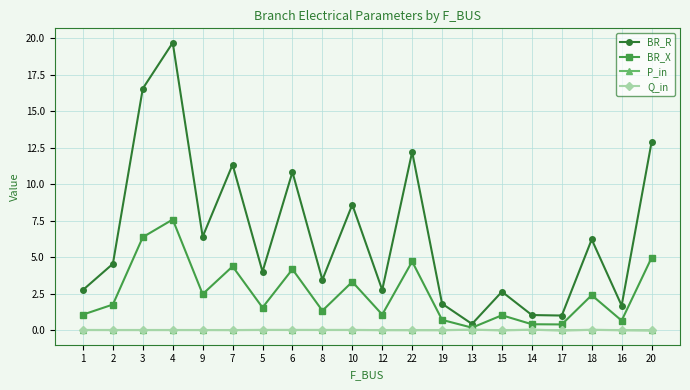

Which series changed the most between 10 and 18?

BR_R